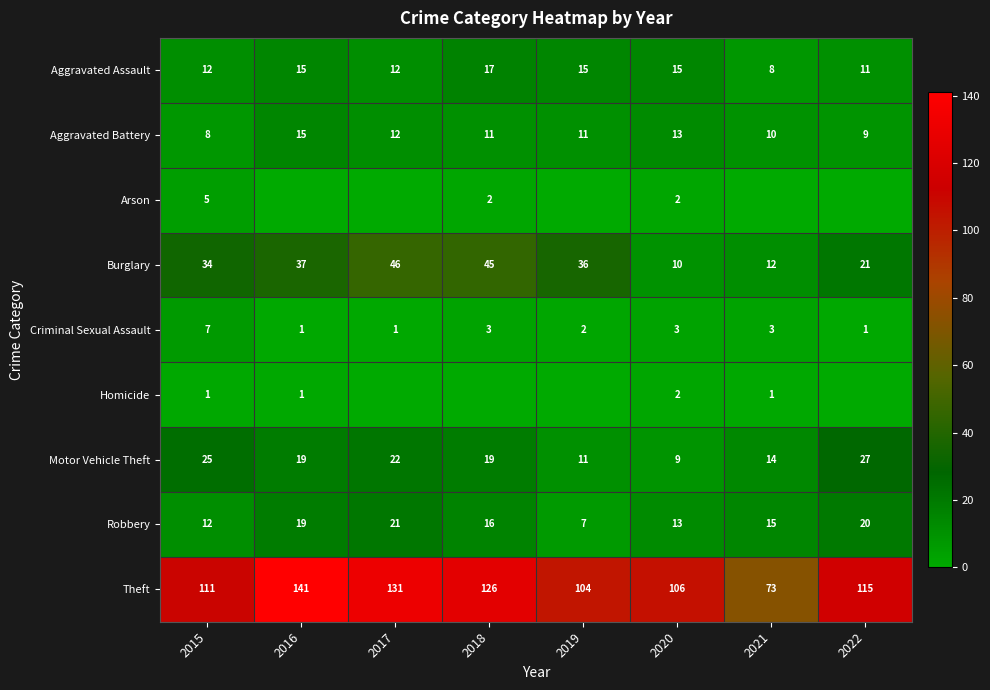

What is the difference between the Motor Vehicle Theft values at 2019 and 2018?

8